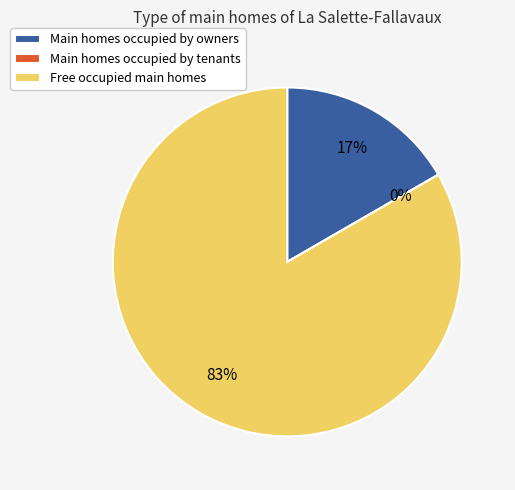

Is there any slice that represents more than half of the pie?

Yes